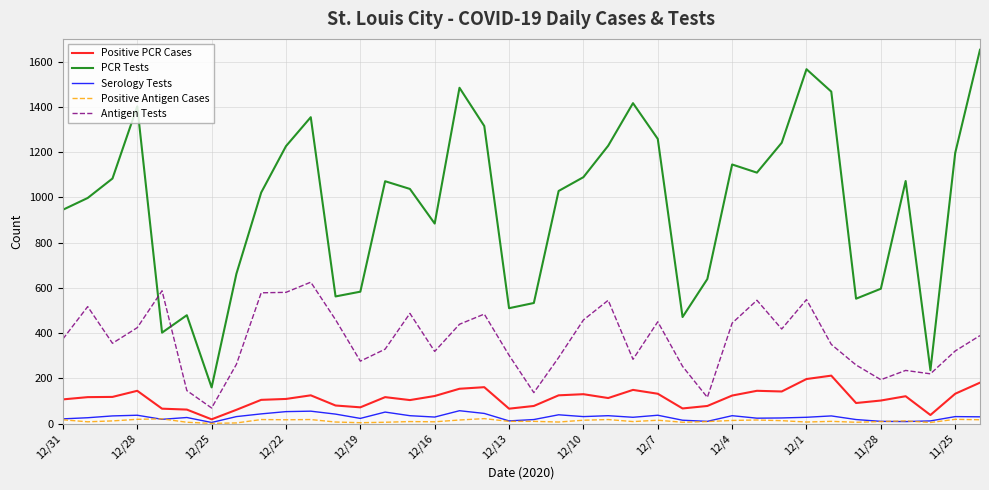

Is this an area chart (filled region under the line)?

No